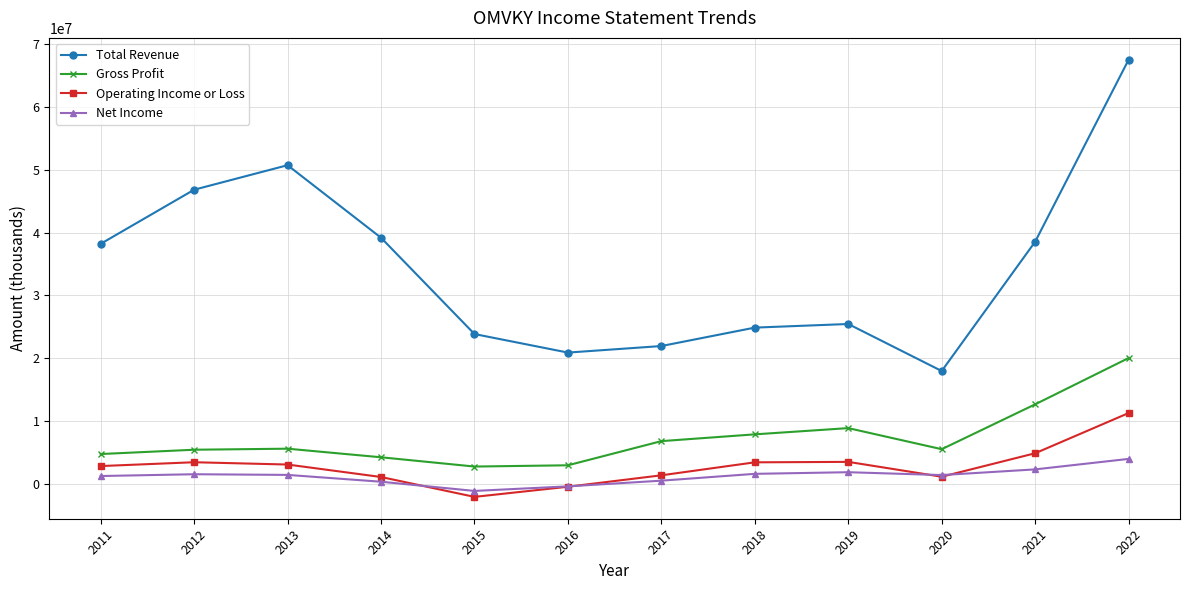

What is the value of the Net Income point at the 11th from the left?

2269000